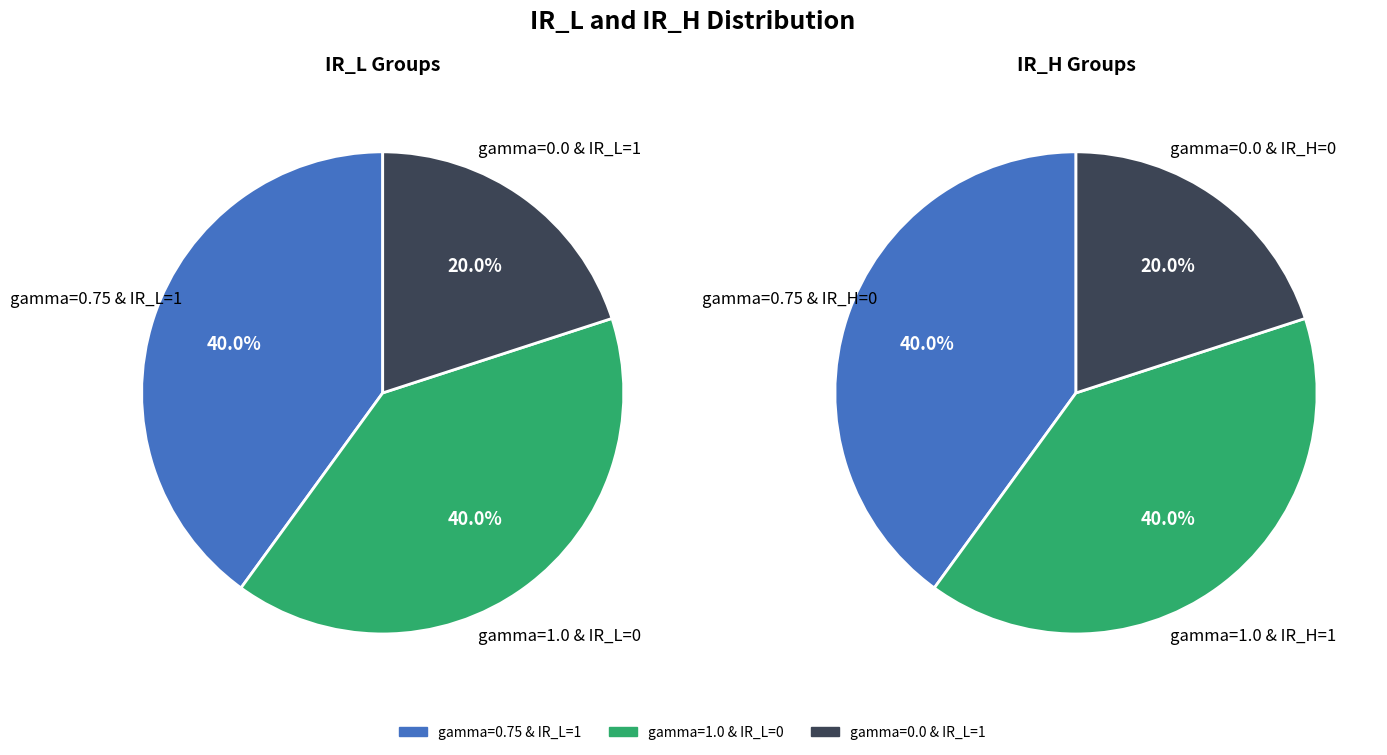

Which slice is the largest?

2